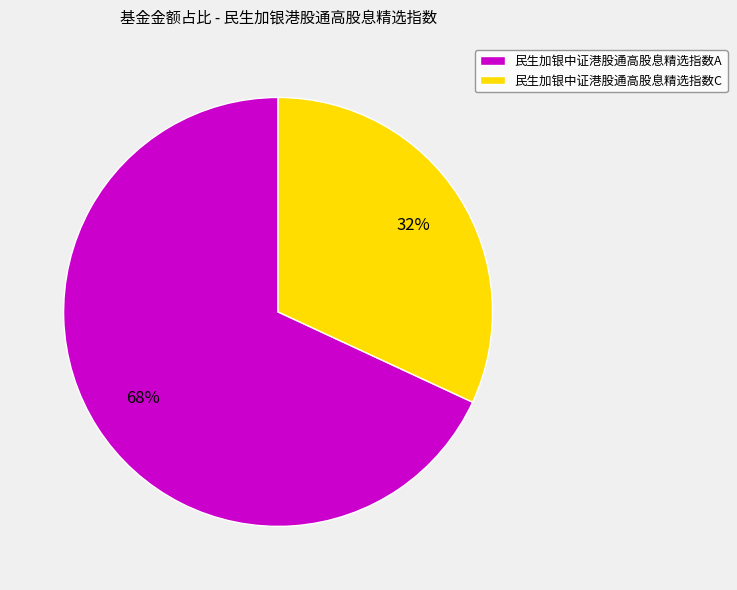

Rank the categories by value from highest to lowest.

民生加银中证港股通高股息精选指数A, 民生加银中证港股通高股息精选指数C